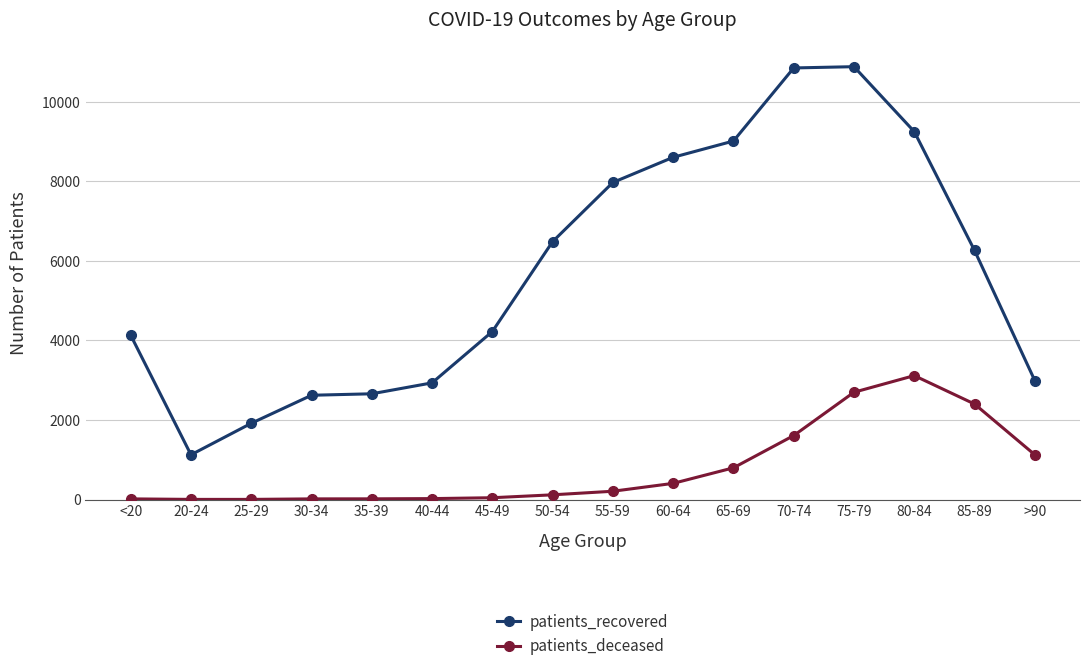

Which series has the largest total across all categories?

patients_recovered